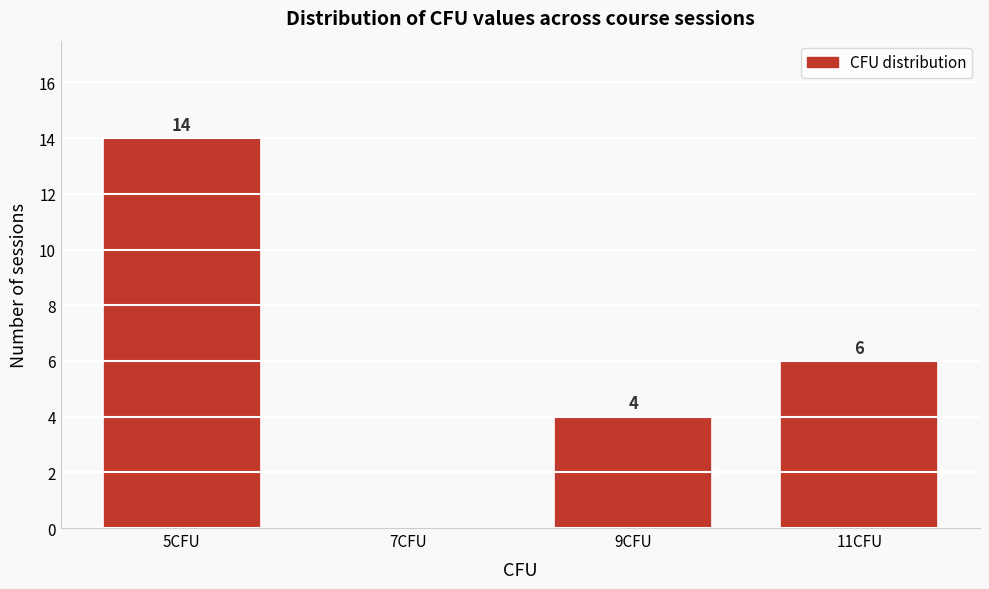

Reading left to right, list all the values displayed in this chart.

5CFU=14	7CFU=0	9CFU=4	11CFU=6